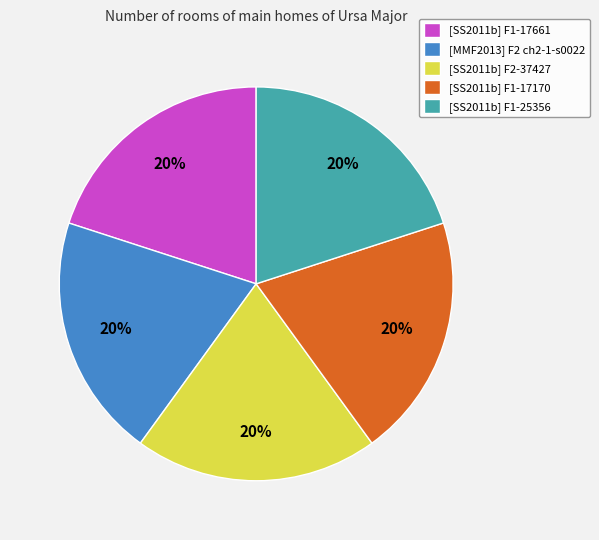

Is the sum of [SS2011b] F2-37427 and [MMF2013] F2 ch2-1-s0022 greater than half?

No